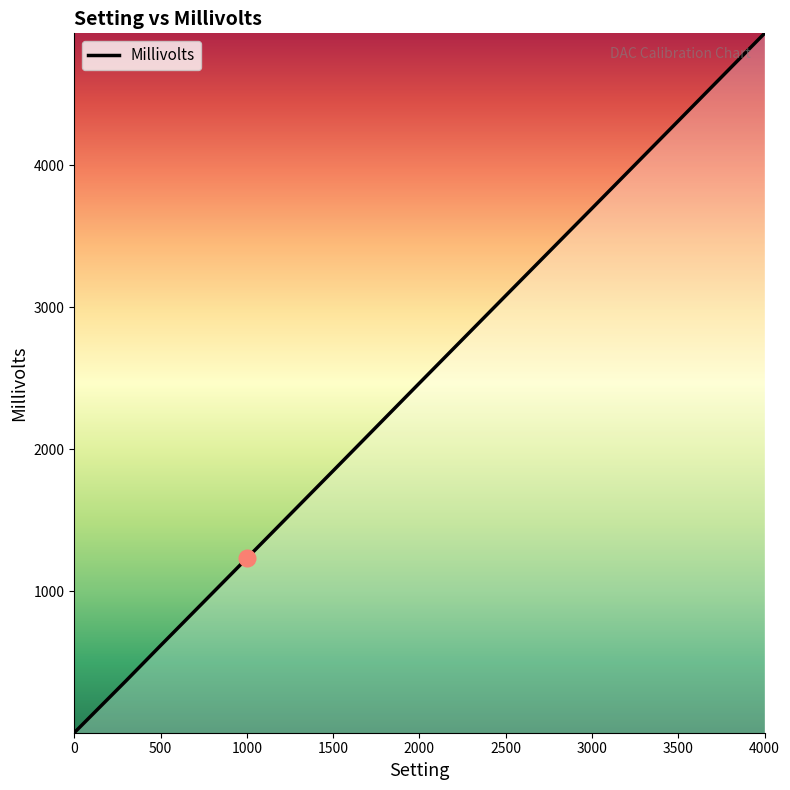

What is the greatest value displayed?

4931